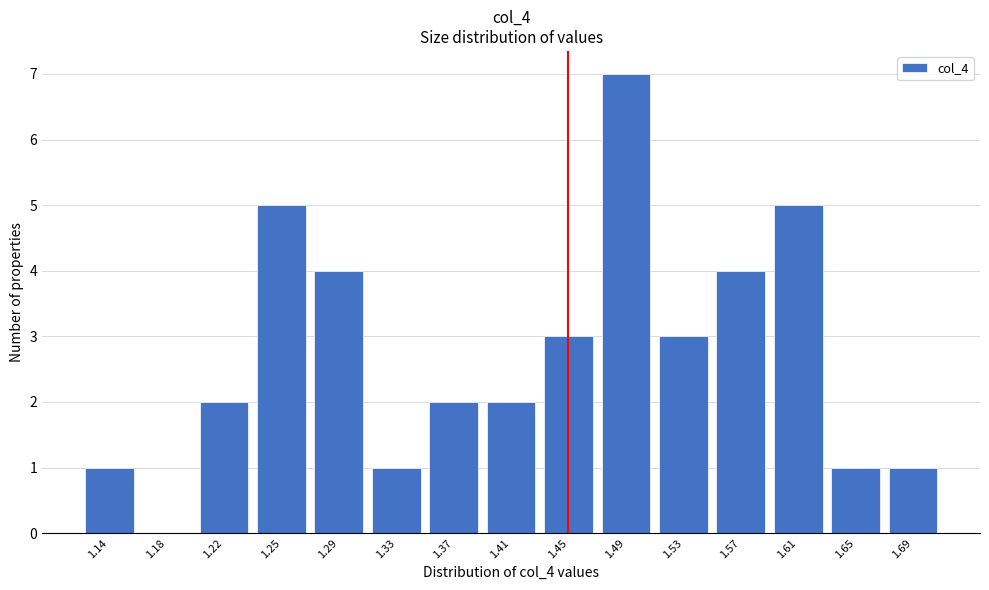

Reading left to right, transcribe all the data shown in this chart.

1.14=1	1.18=0	1.22=2	1.25=5	1.29=4	1.33=1	1.37=2	1.41=2	1.45=3	1.49=7	1.53=3	1.57=4	1.61=5	1.65=1	1.69=1